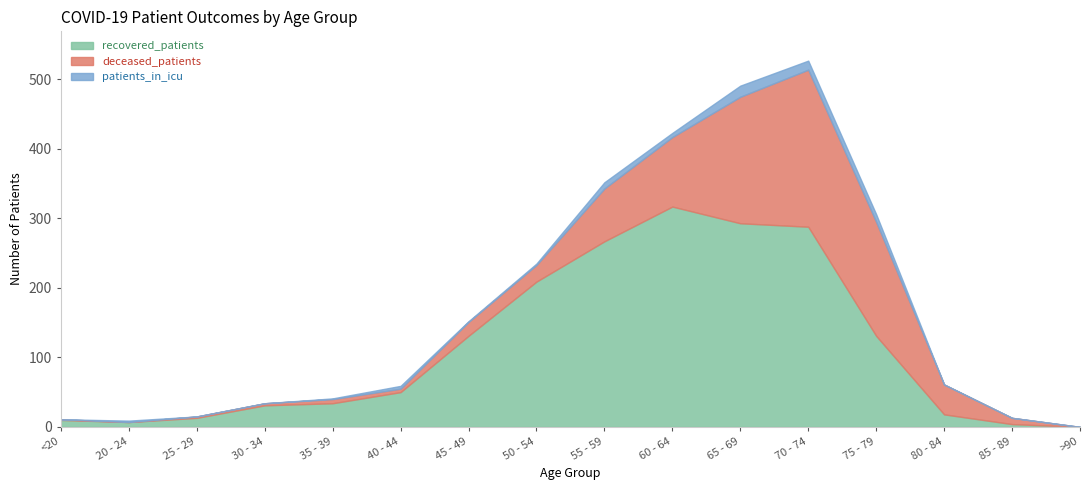

Reading left to right, list all the values displayed in this chart.

recovered_patients: 10	7	13	31	34	50	131	209	267	317	293	288	131	18	4	0
deceased_patients: 1	0	2	3	6	5	20	24	76	100	182	226	164	43	9	0
patients_in_icu: 0	2	0	0	1	4	1	2	9	6	16	13	11	0	0	0